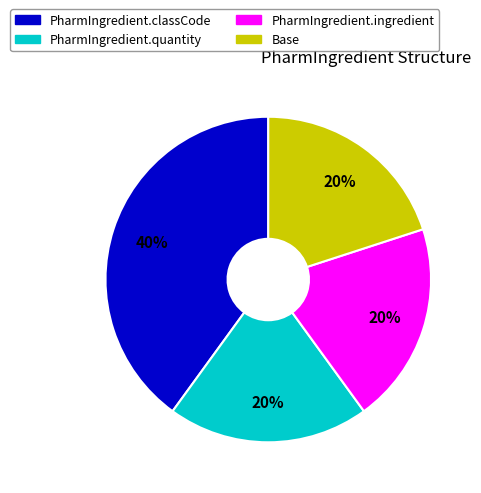

Combined, do PharmIngredient.ingredient and Base account for over 50%?

No